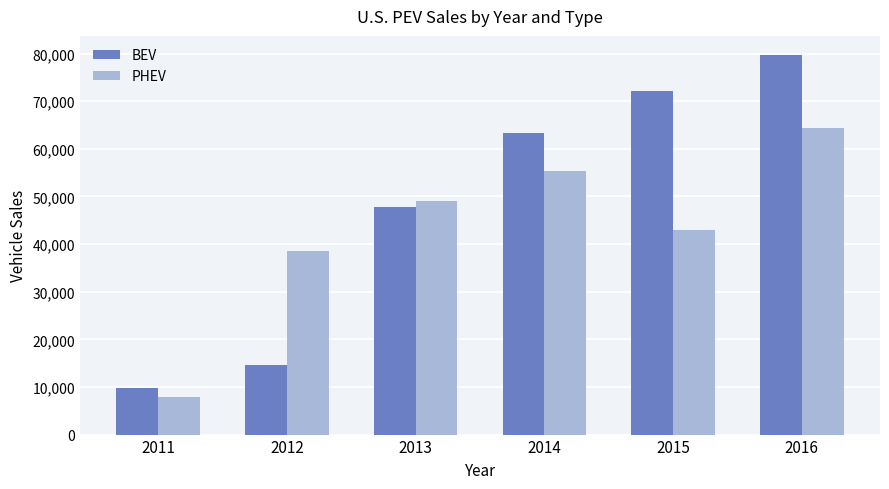

What is the sum of the PHEV values at 2011 and 2012?

46567